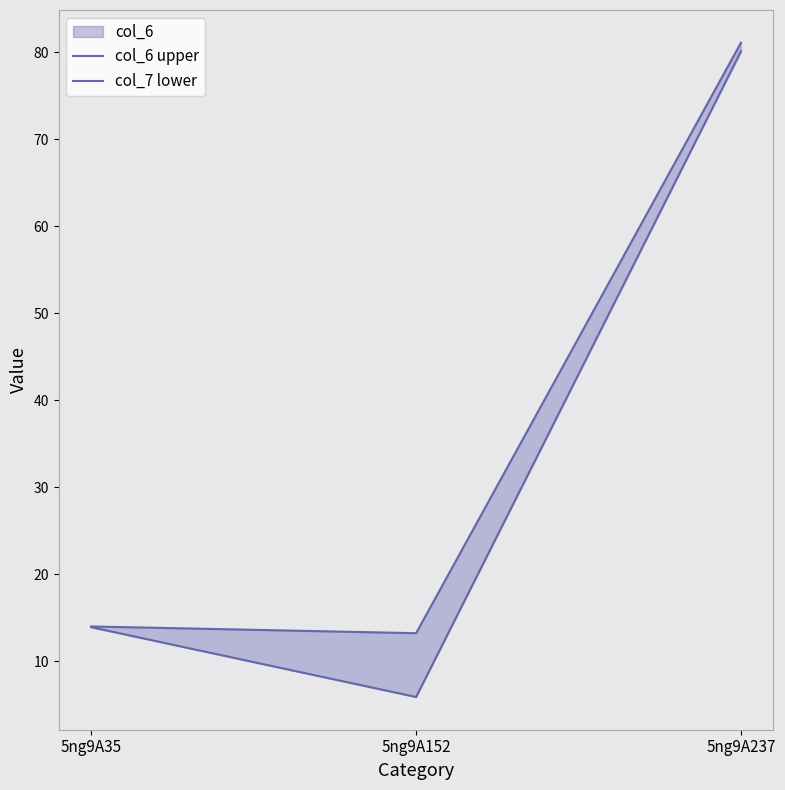

True or false: col_6 upper has a value of 6.4 at 5ng9A152.

False